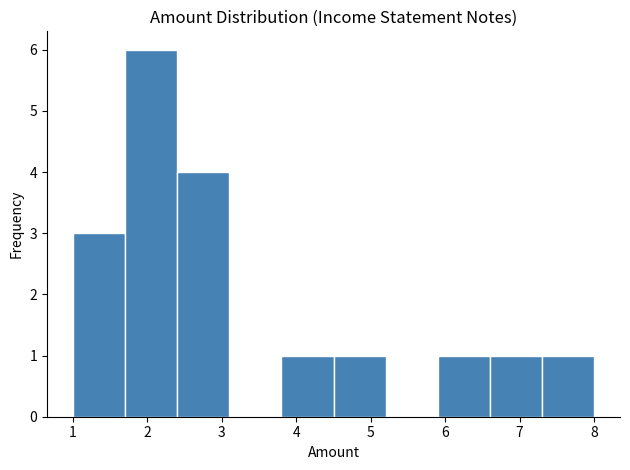

What is the height of the bar covering 5.9 to 6.6 on the x-axis? The values are not printed on the chart, so give them approximately, as read against the axis.

1